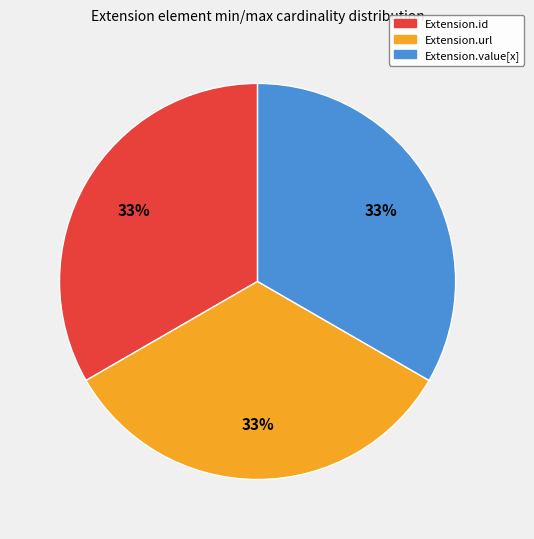

To the nearest percent, what is the average slice percentage?

33%